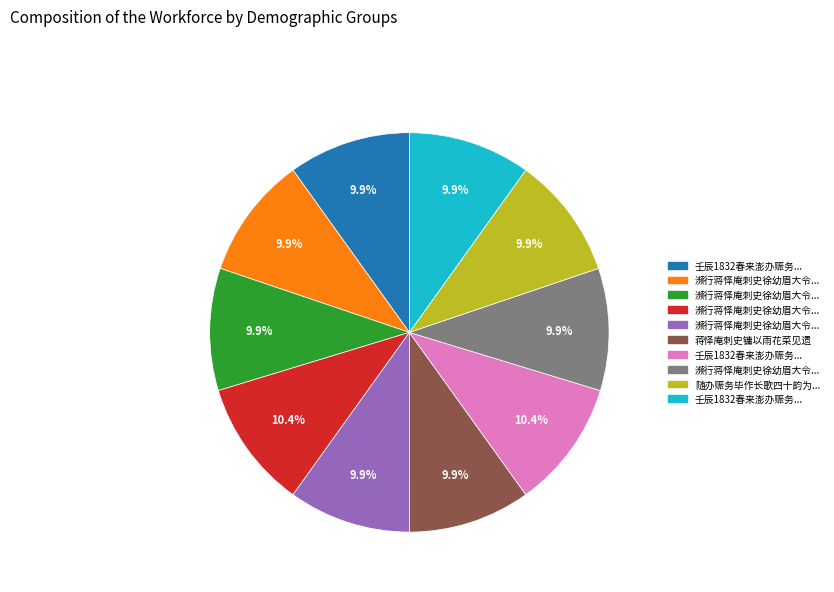

Is there any slice that represents more than half of the pie?

No